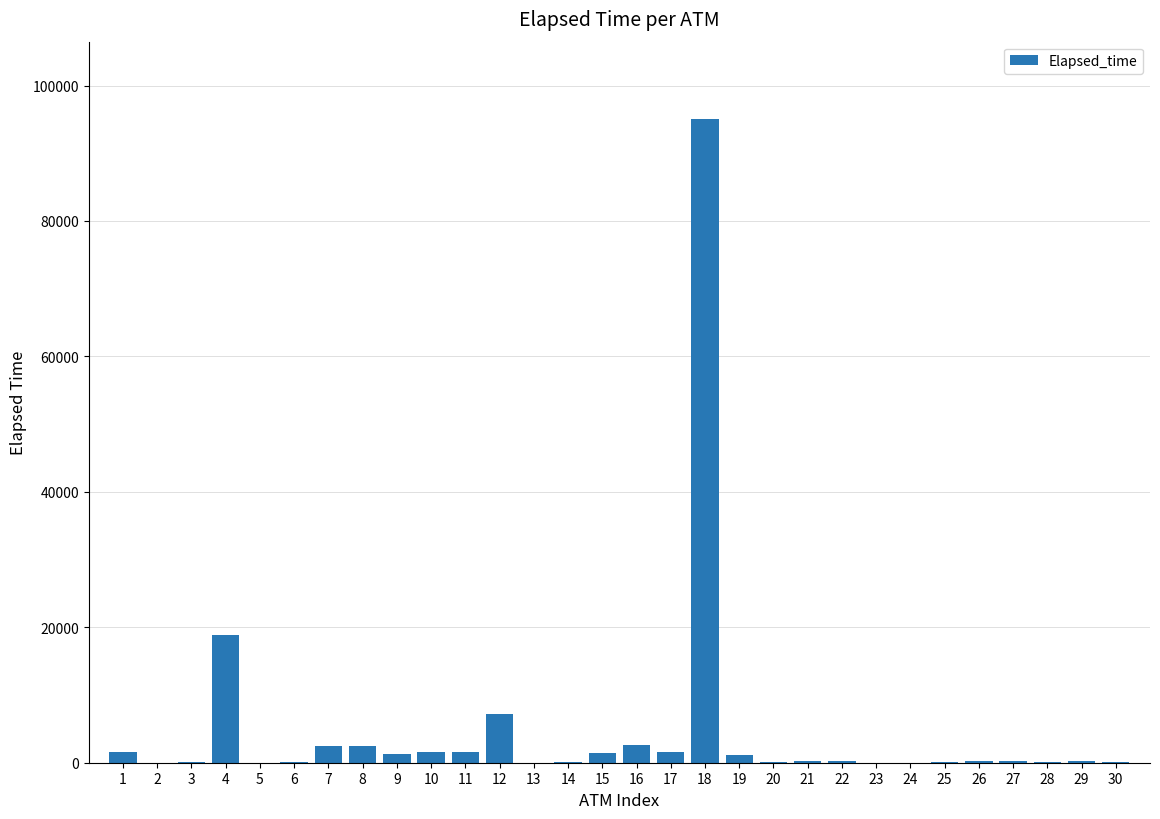

Is it true that the value at 18 is 49708?

False